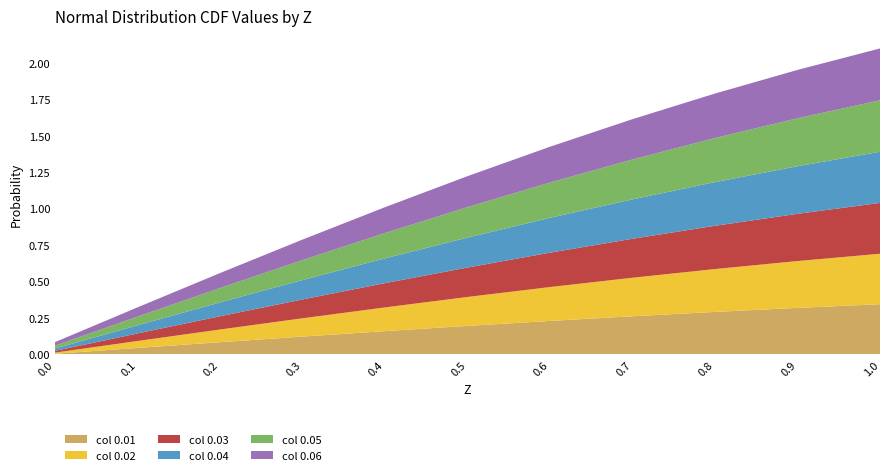

Reading right to left, what are all the values shown in this chart?

0.01: 0.3	0.3	0.3	0.3	0.2	0.2	0.2	0.1	0.1	0.0	0.0
0.02: 0.3	0.3	0.3	0.3	0.2	0.2	0.2	0.1	0.1	0.0	0.0
0.03: 0.3	0.3	0.3	0.3	0.2	0.2	0.2	0.1	0.1	0.1	0.0
0.04: 0.4	0.3	0.3	0.3	0.2	0.2	0.2	0.1	0.1	0.1	0.0
0.05: 0.4	0.3	0.3	0.3	0.2	0.2	0.2	0.1	0.1	0.1	0.0
0.06: 0.4	0.3	0.3	0.3	0.2	0.2	0.2	0.1	0.1	0.1	0.0